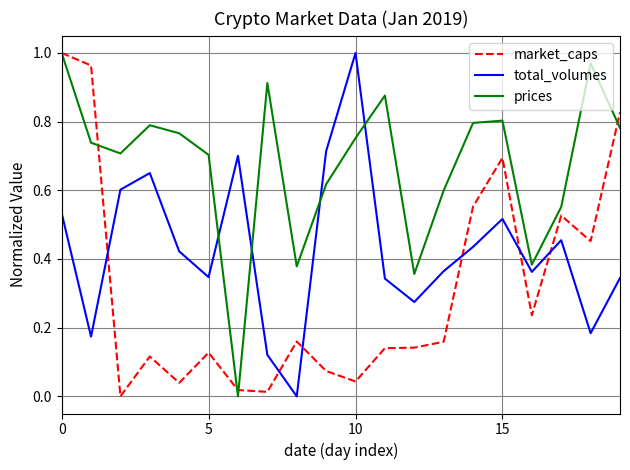

True or false: total_volumes and prices intersect in this chart.

True